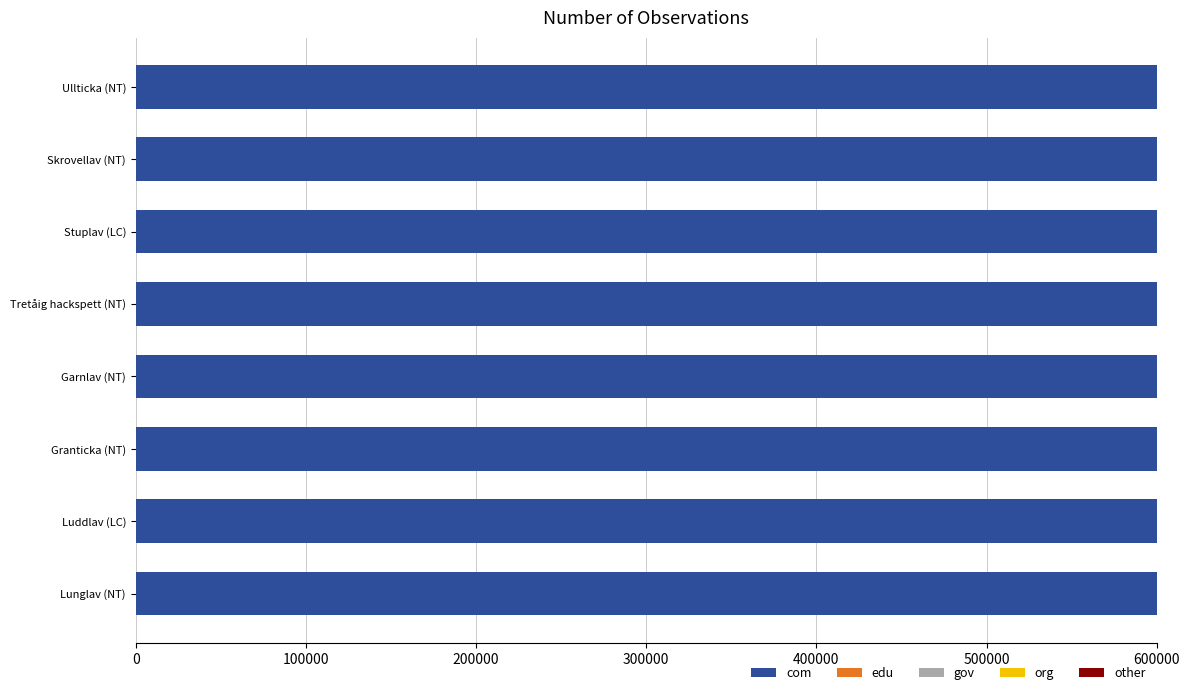

What is the value of the other bar at the 7th from the left?

517854.0